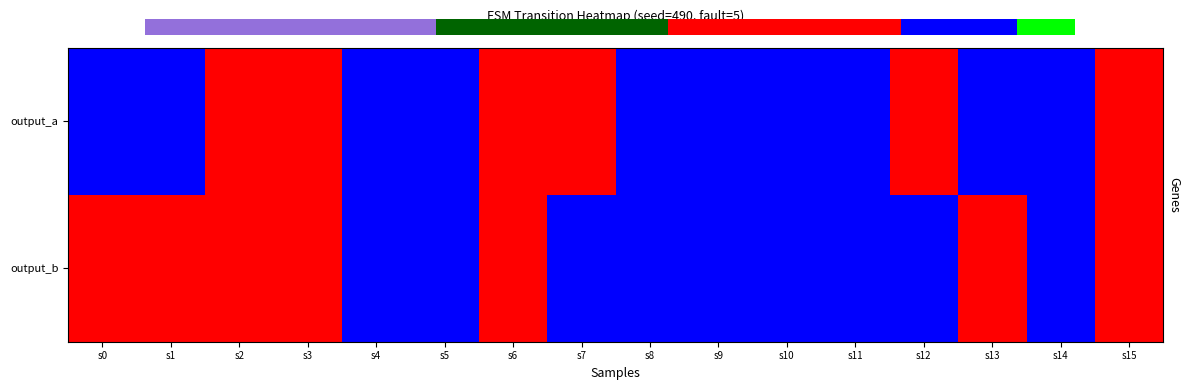

List the series in order of their peak value, lowest first.

output_a, output_b